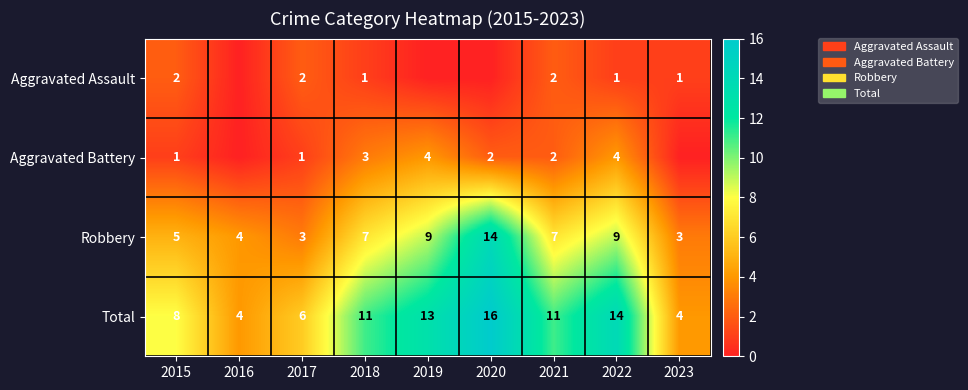

How many data points in Total are less than 11?

4